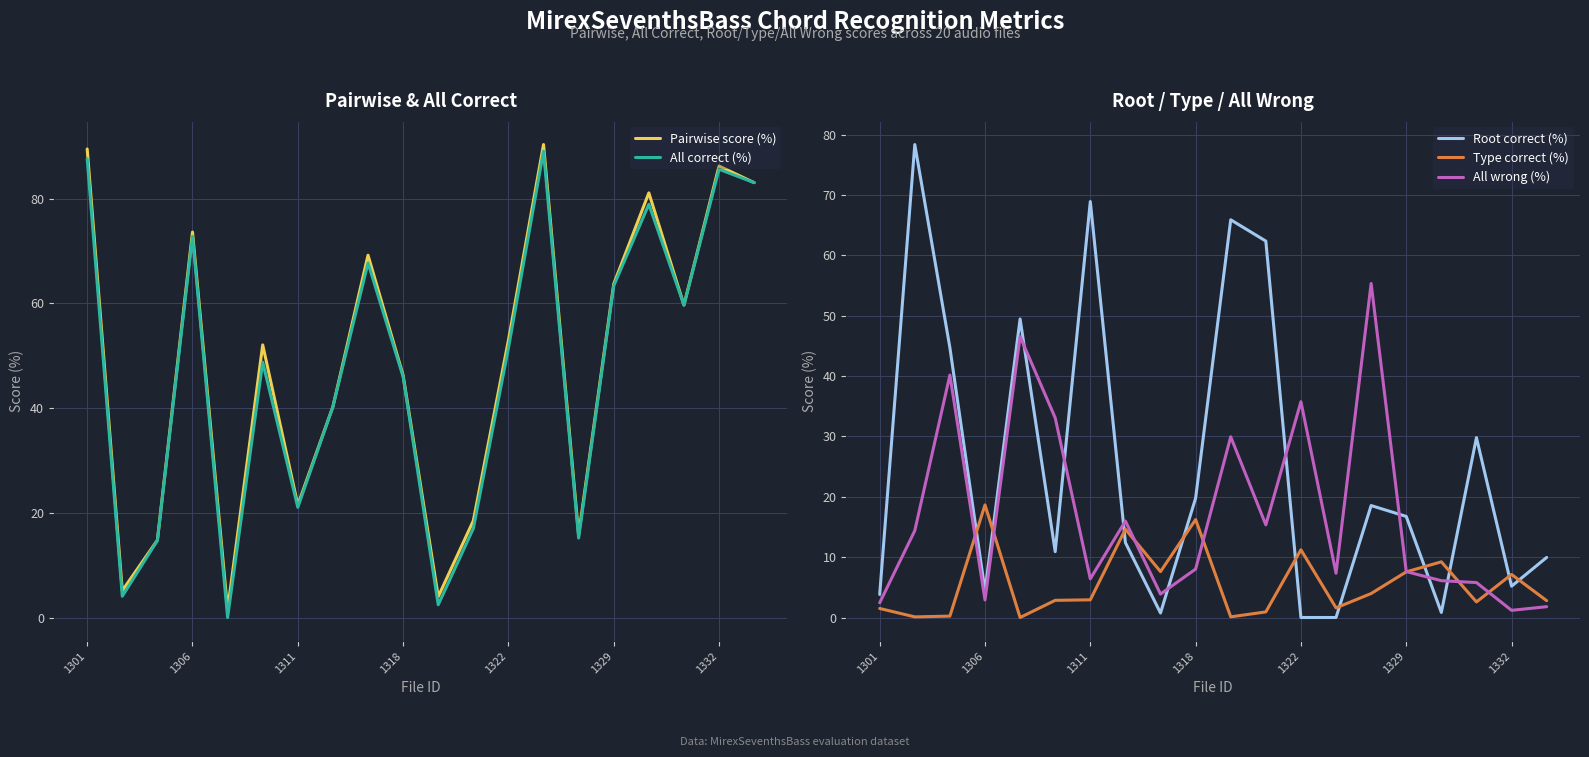

Where is Pairwise score (%) nearest to the value 45?

1318